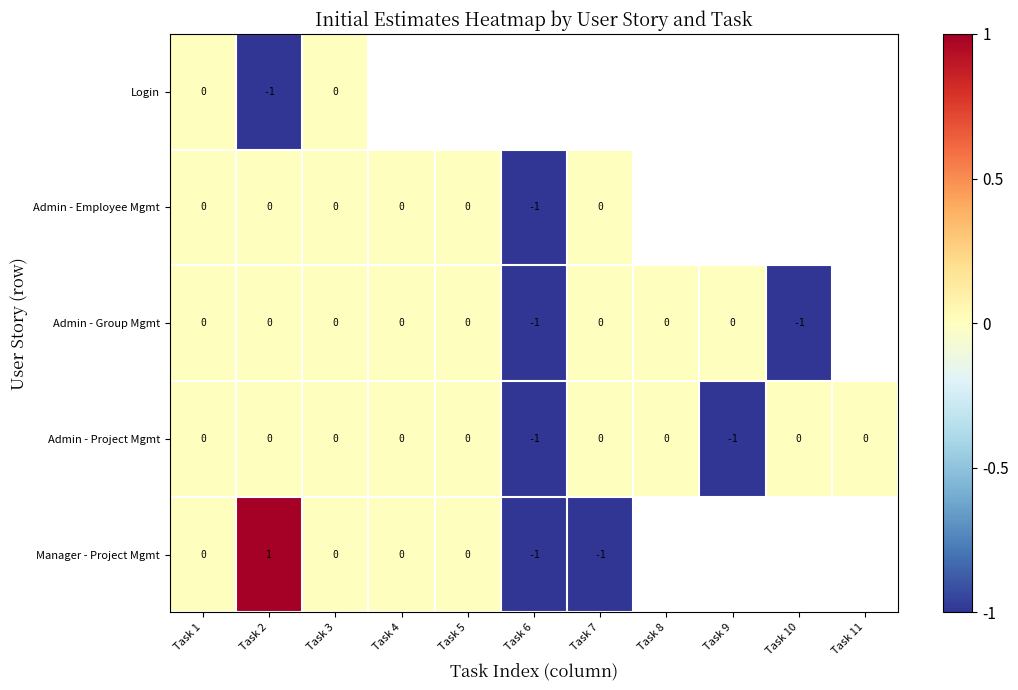

Which category has the highest value across all series?

Task 2